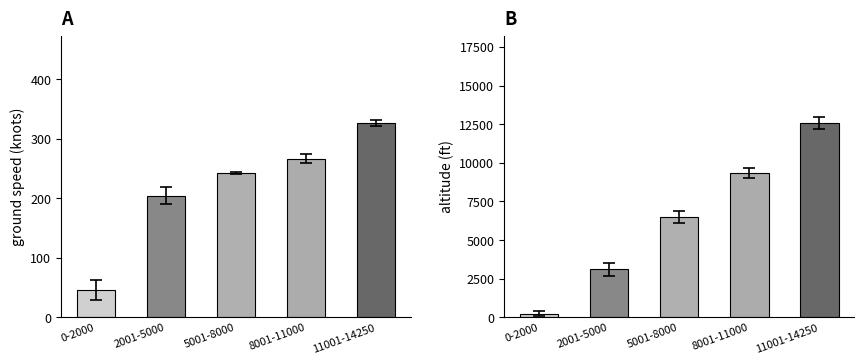

Reading left to right, what are all the values shown in this chart?

ground_speed: 46.2	204.7	243.0	266.4	326.5
altitude: 238.6	3100.0	6487.5	9345.0	12568.2